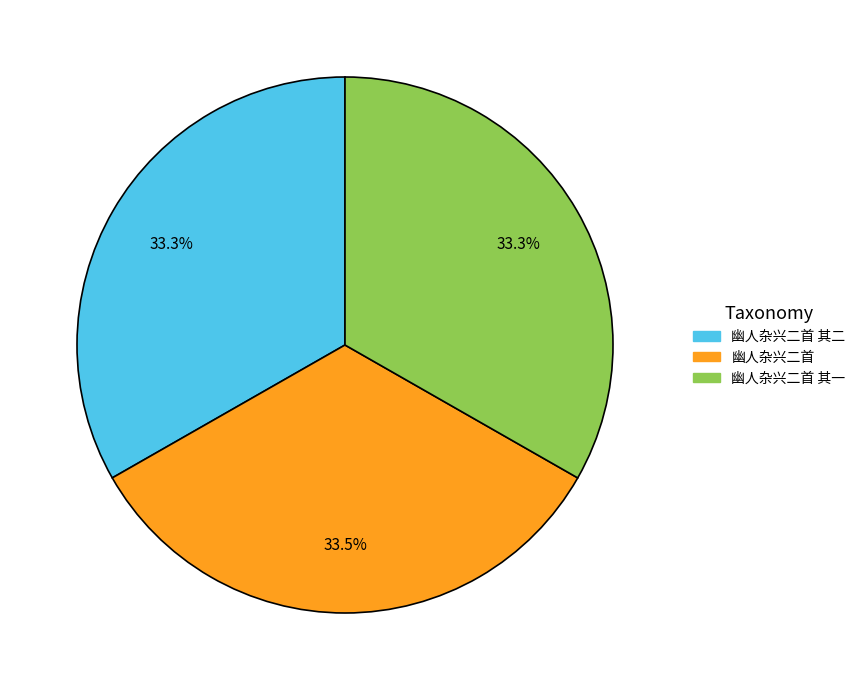

Does 幽人杂兴二首 其一 represent more than half of the total?

No